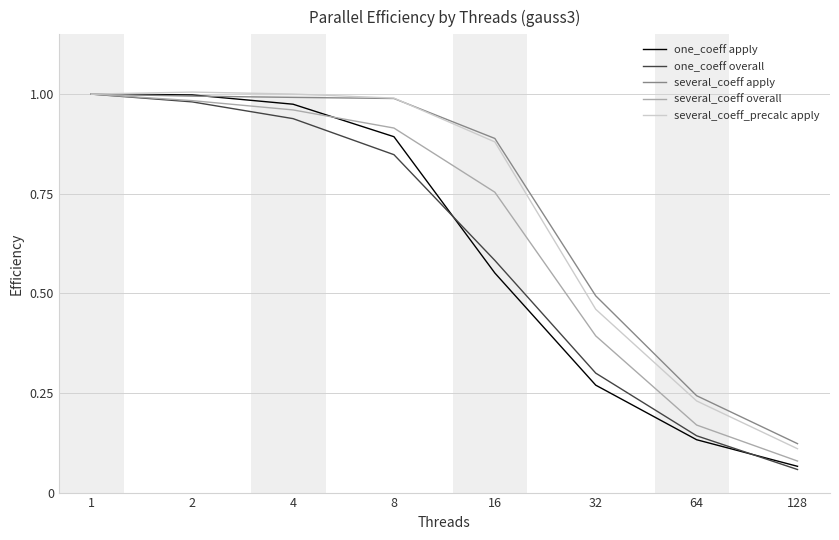

How many categories are shown in the chart?

8